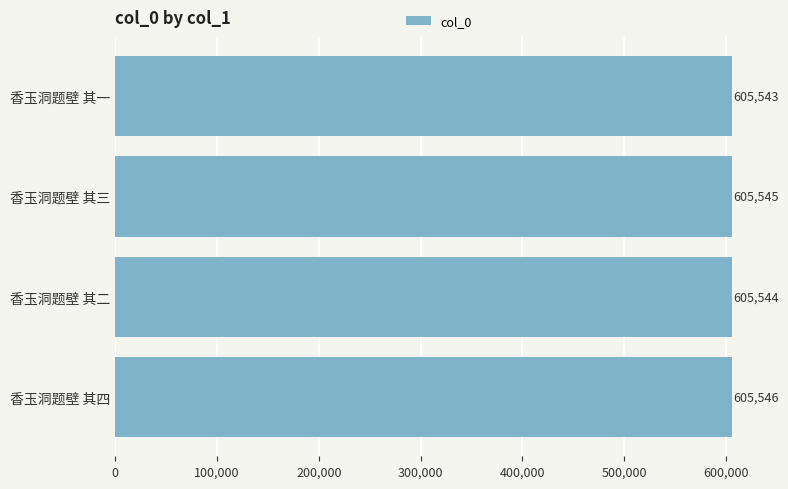

What is the value of the 2nd bar from the top?

605545